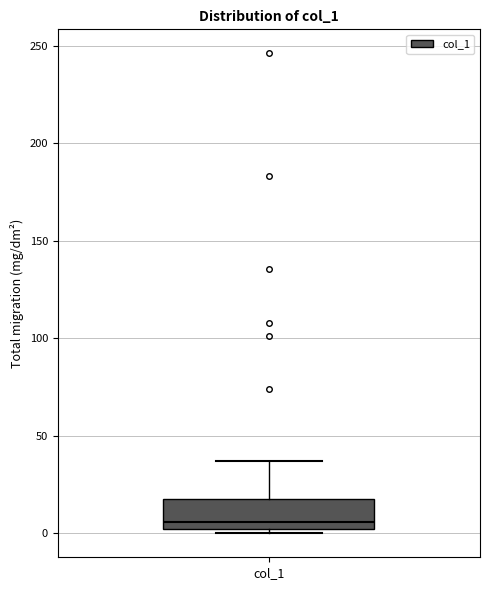

Transcribe this box plot: give where the median line is, the range the box spans, and where the two whiskers end, as read against the y-axis. The values are not printed on the chart, so give them approximately, as read against the axis.

median 5, box 0 to 20, whiskers 0 (just below the box's lower edge) to 35